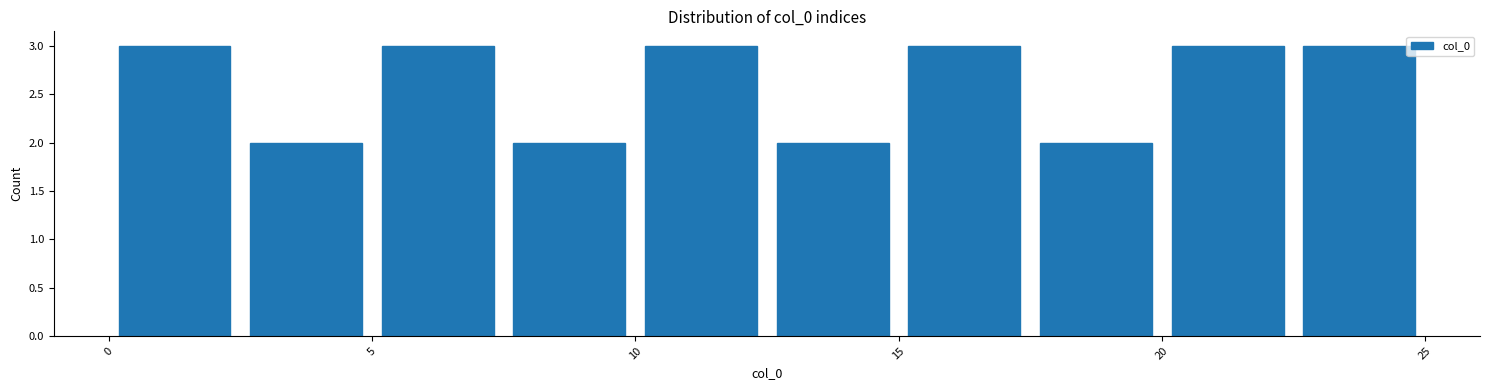

Reading left to right, transcribe this chart: for each bar, give the range it covers on the x-axis and its height. The values are not printed on the chart, so give them approximately, as read against the axis.

0.0 to 2.5: 3
2.5 to 5.0: 2
5.0 to 7.5: 3
7.5 to 10.0: 2
10.0 to 12.5: 3
12.5 to 15.0: 2
15.0 to 17.5: 3
17.5 to 20.0: 2
20.0 to 22.5: 3
22.5 to 25.0: 3